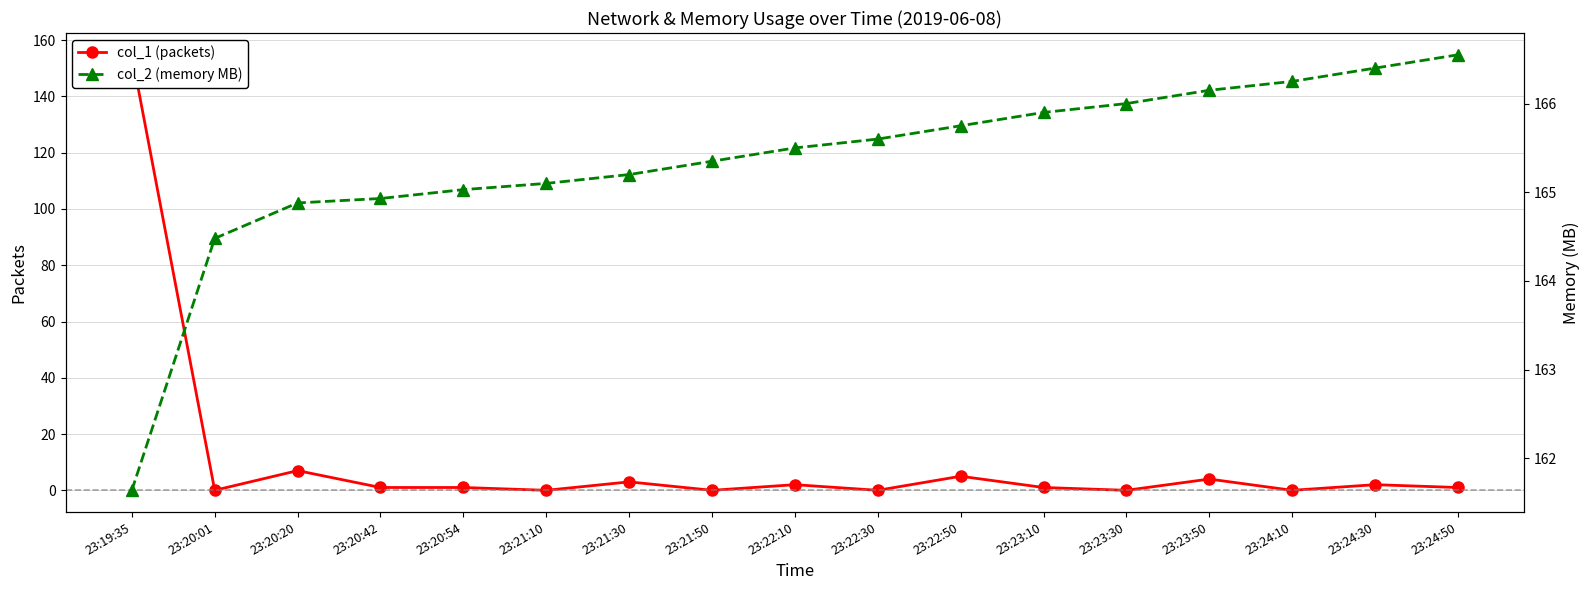

Which category has the lowest value in the col_2 (memory MB) series?

23:19:35